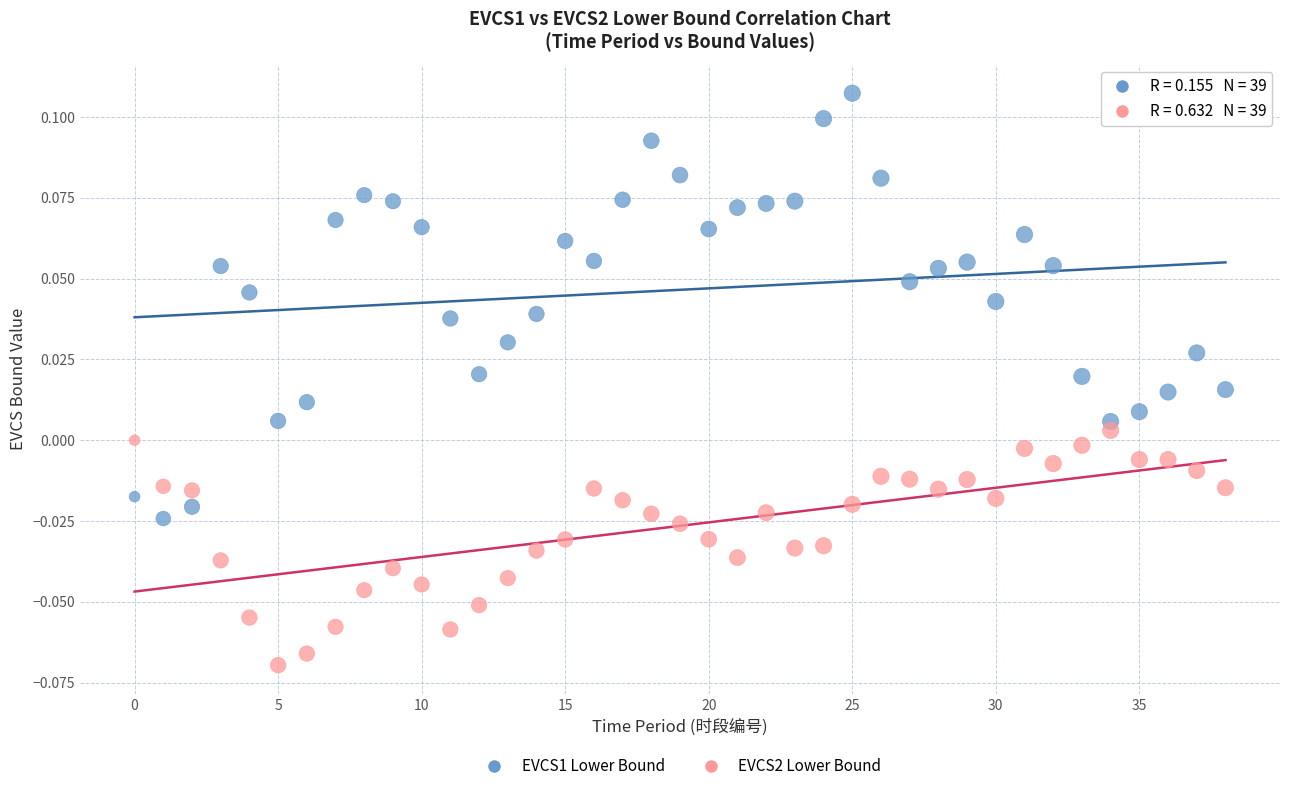

Which series reaches the minimum Y coordinate?

EVCS2 Lower Bound